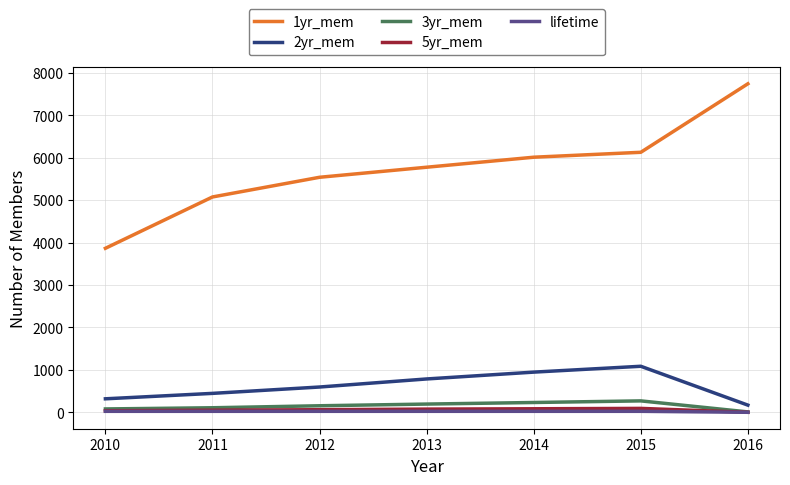

Which series has the largest range (max minus min)?

1yr_mem